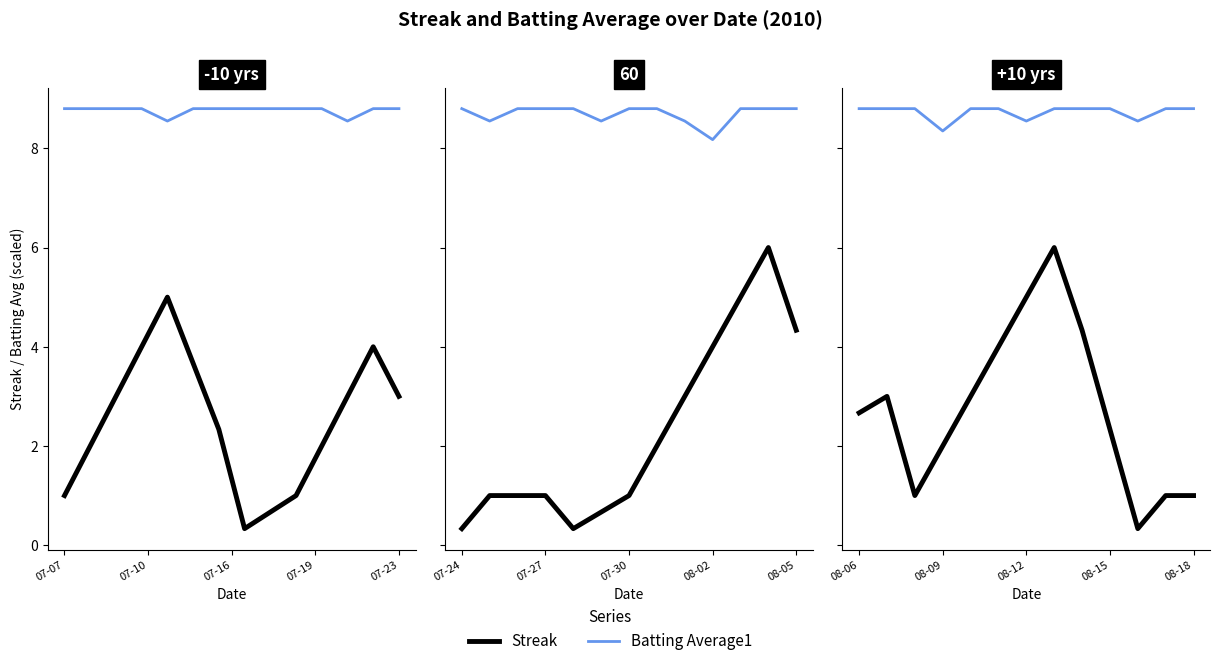

True or false: Streak has more than 1 points higher than both neighbors.

True